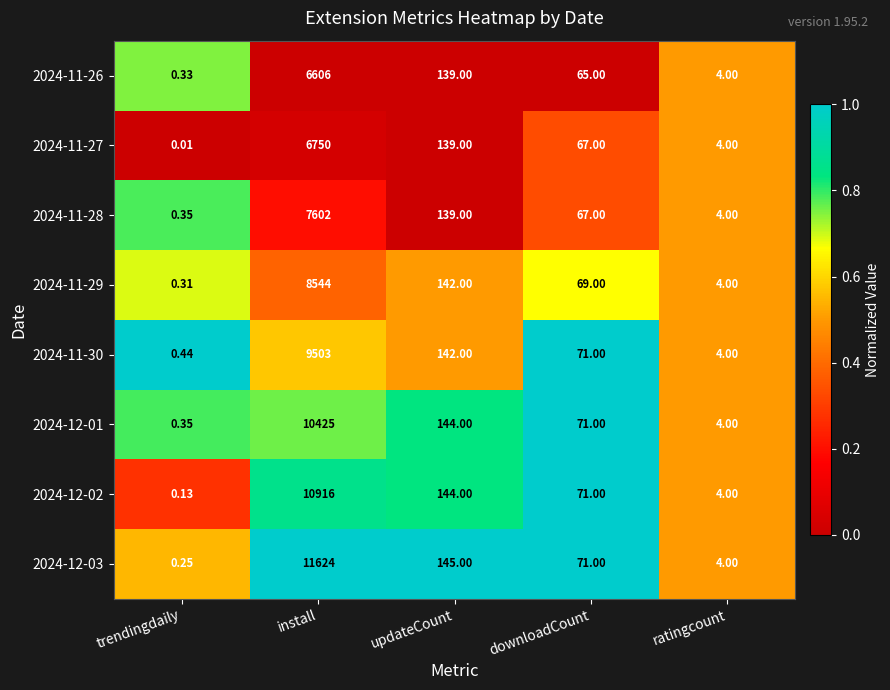

List the labels in order of 2024-11-27 value, smallest first.

trendingdaily, ratingcount, downloadCount, updateCount, install